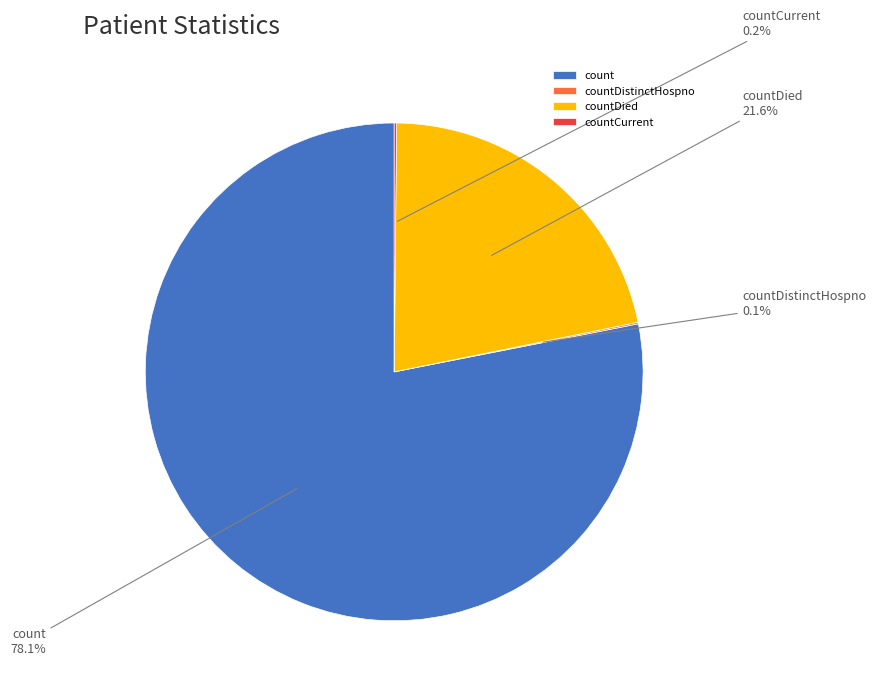

What percentage is NOT represented by count?

21.9%